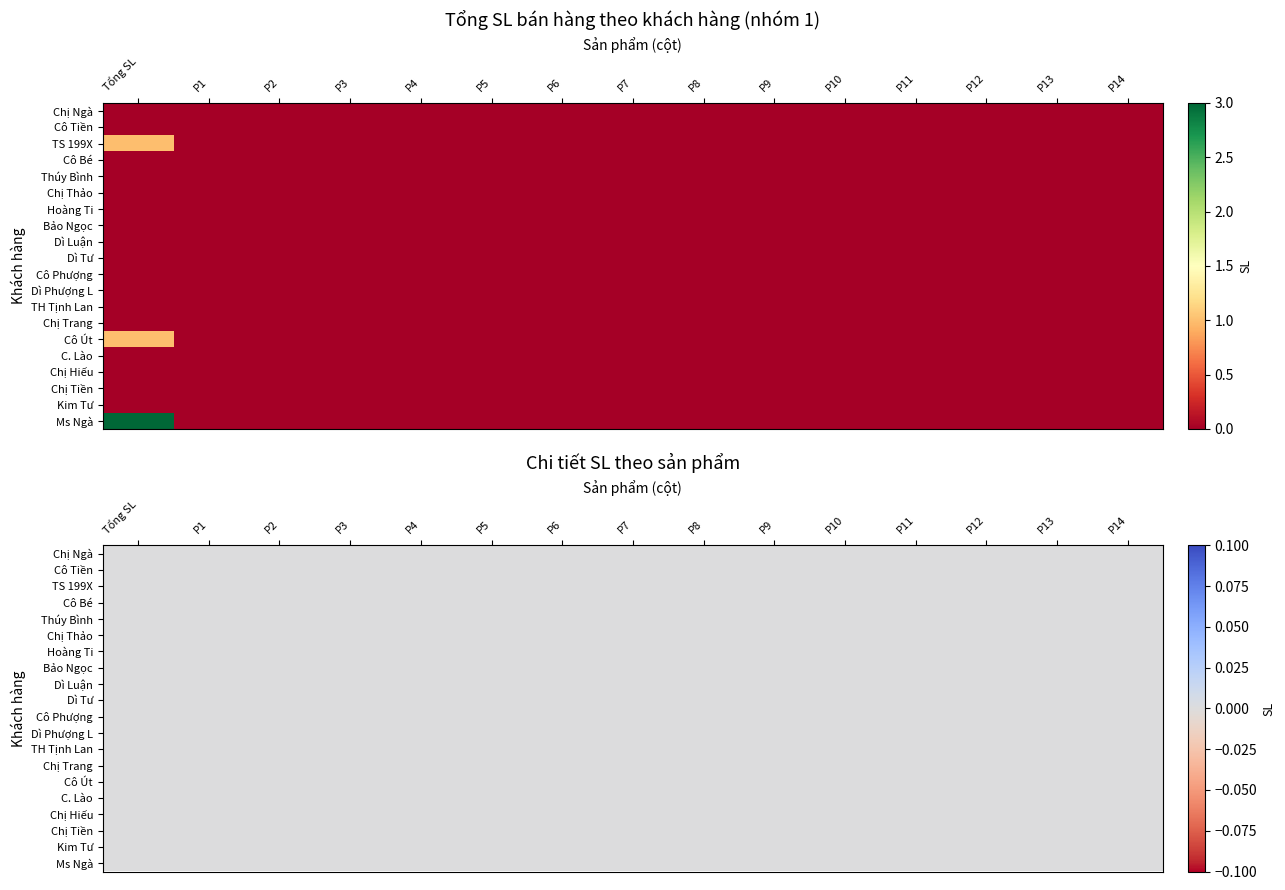

At 3, list the series in order from smallest to largest.

Chị Ngà, Cô Tiền, TS 199X, Cô Bé, Thúy Bình, Chị Thảo, Hoàng Ti, Bảo Ngọc, Dì Luận, Dì Tư, Cô Phượng, Dì Phượng L, TH Tịnh Lan, Chị Trang, Cô Út, C. Lào, Chị Hiếu, Chị Tiền, Kim Tư, Ms Ngà